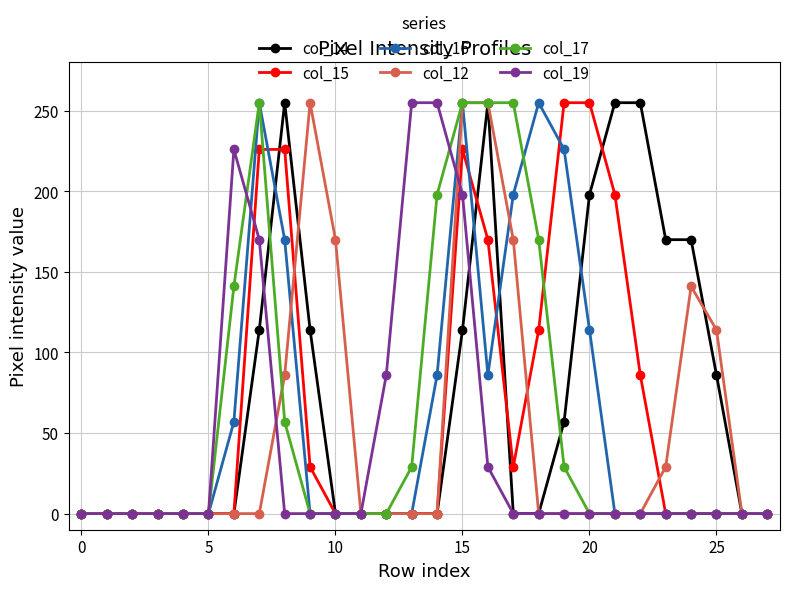

What are all the series names shown in the legend?

col_14, col_15, col_16, col_12, col_17, col_19